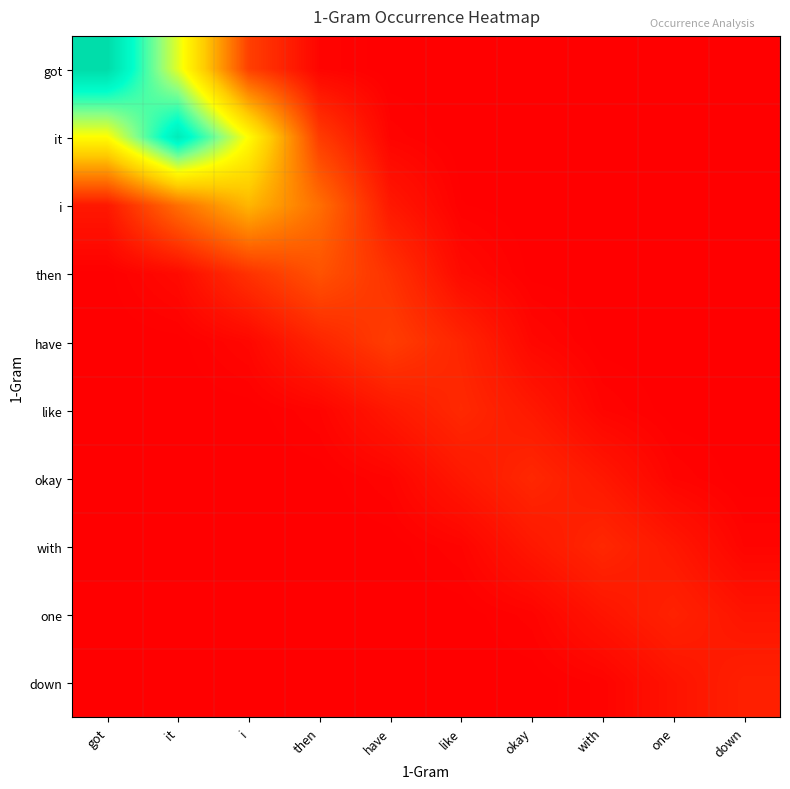

Which label corresponds to the largest value in the chart?

got